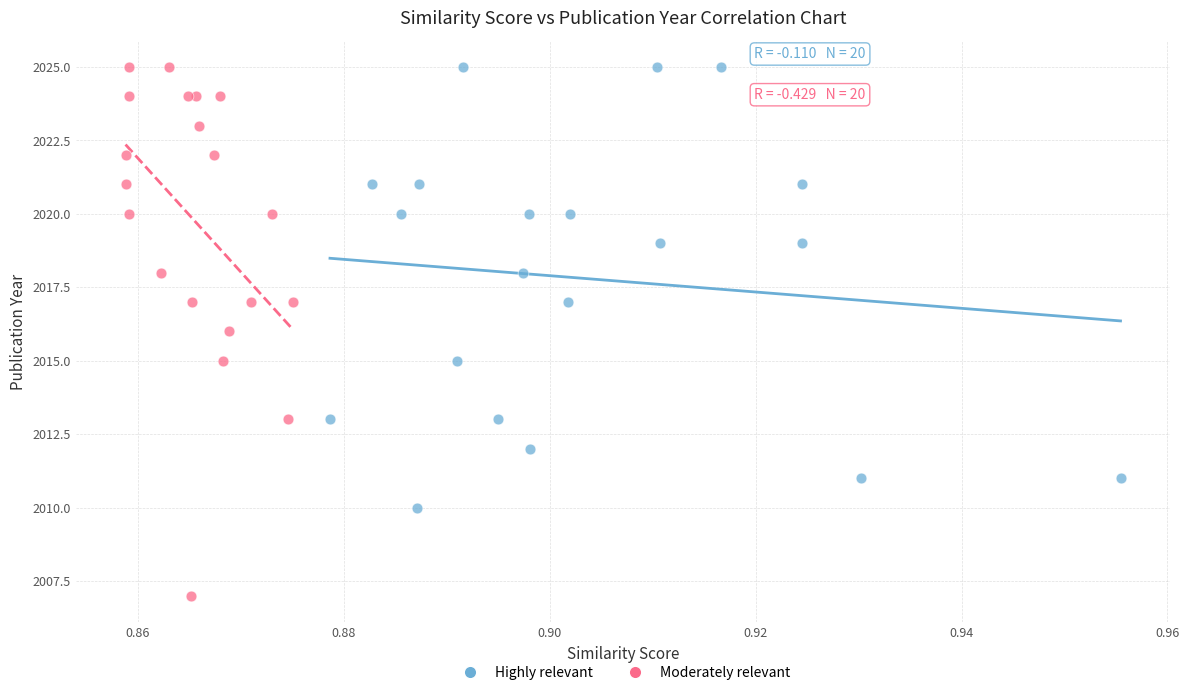

Which series contains the lowest Y value?

Moderately relevant